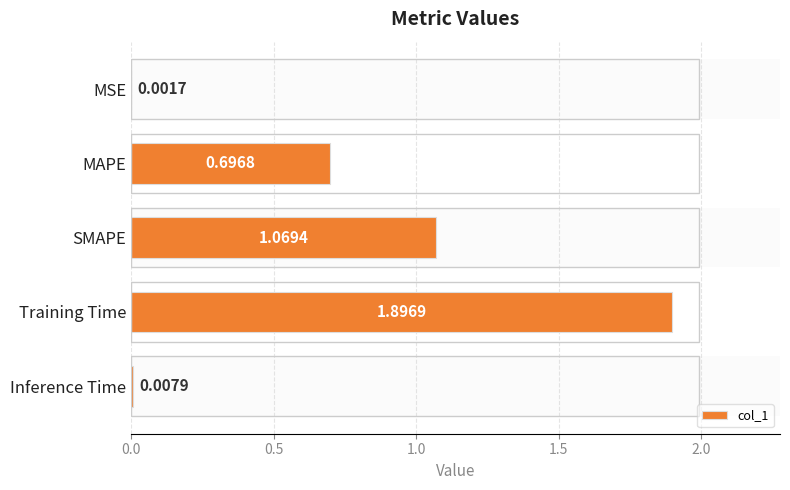

What is the change in value from SMAPE to Inference Time?

-1.1